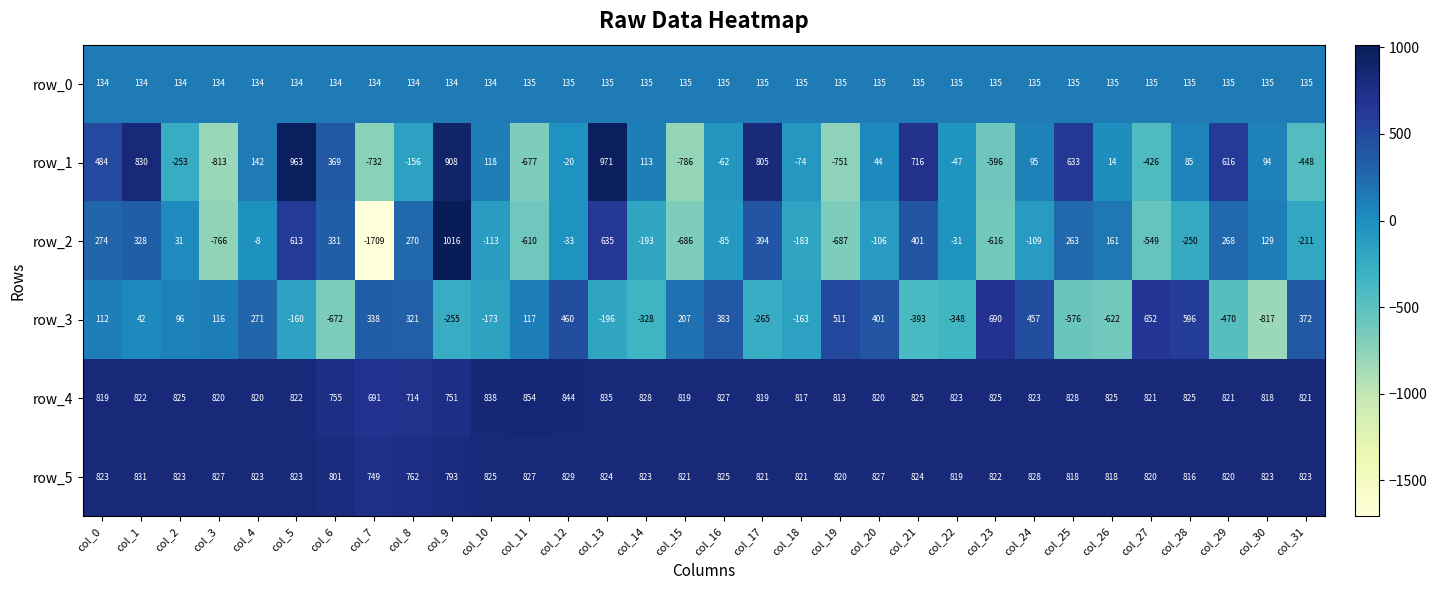

What is the difference between the highest and lowest values at col_9?

1271